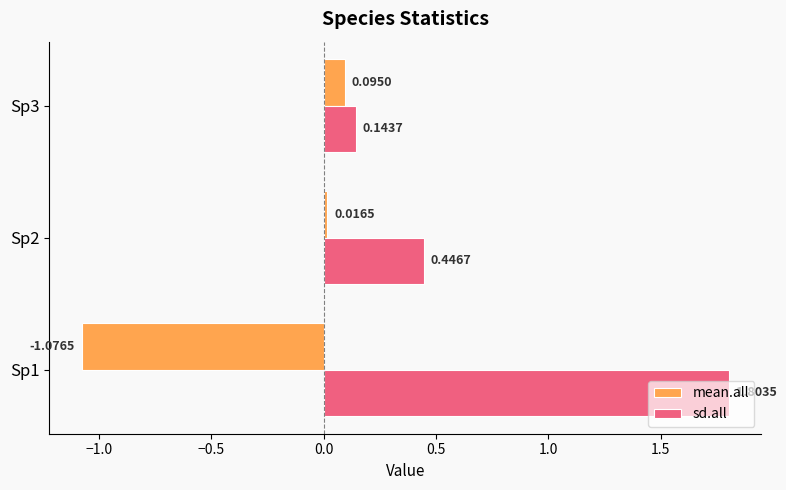

Which series has the largest range (max minus min)?

sd.all